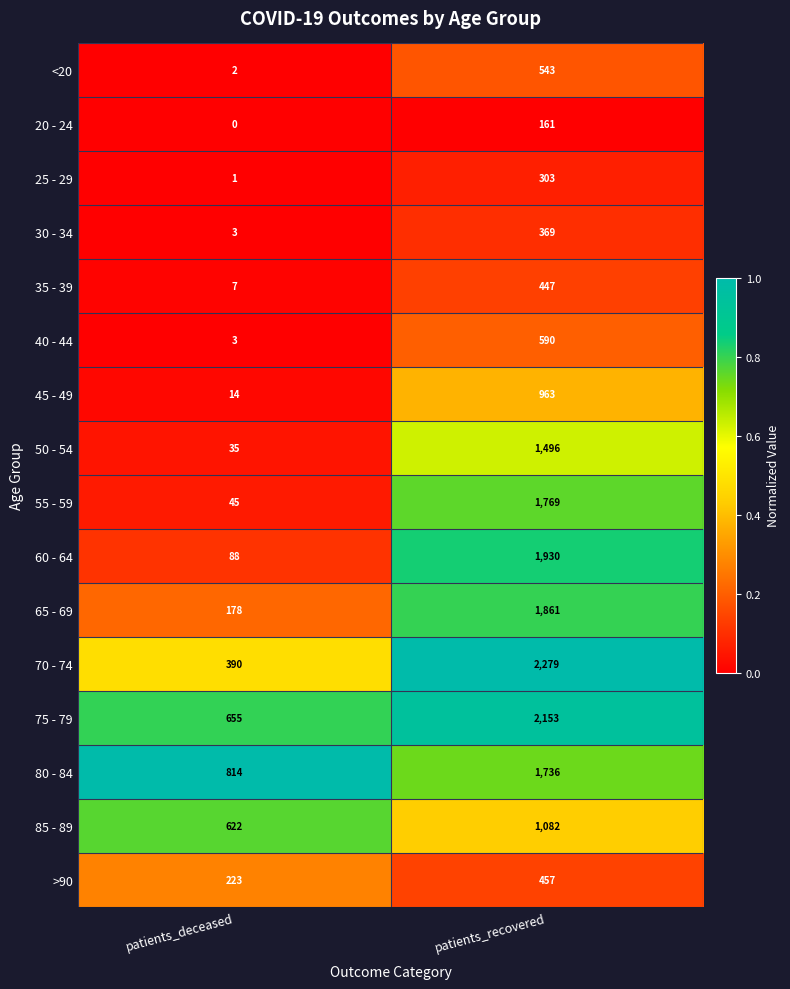

The value of 45 - 49 at patients_recovered is 1659. True or false?

False